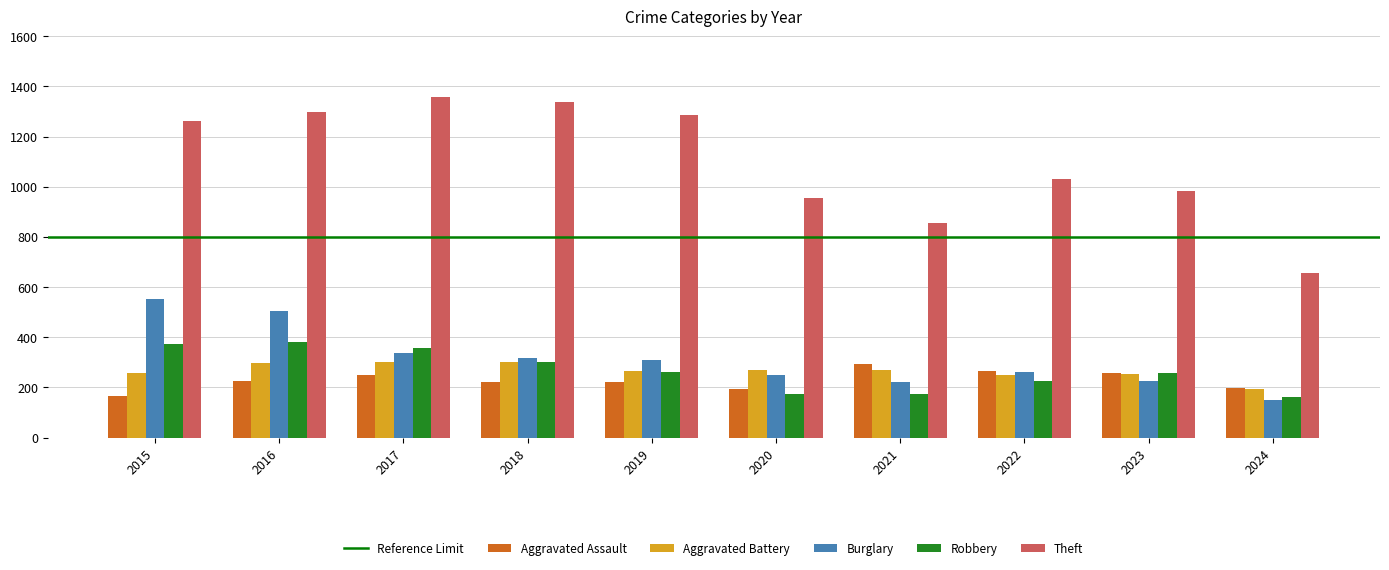

What is the difference between the highest and lowest values at 2024?

504